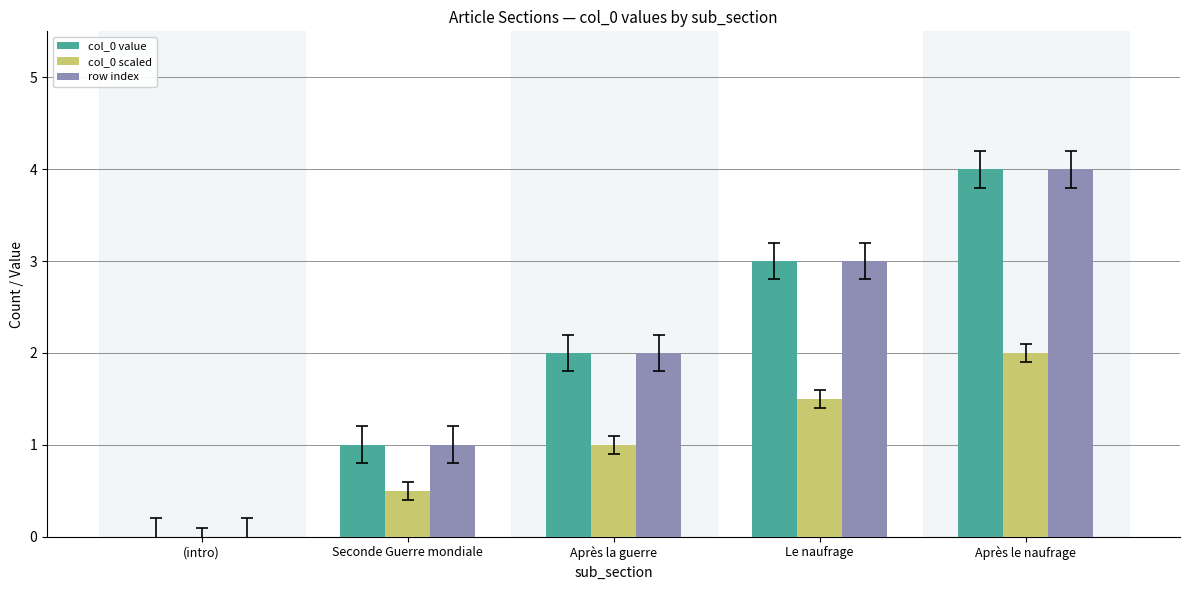

True or false: row index has a value of 6.5 at Après le naufrage.

False